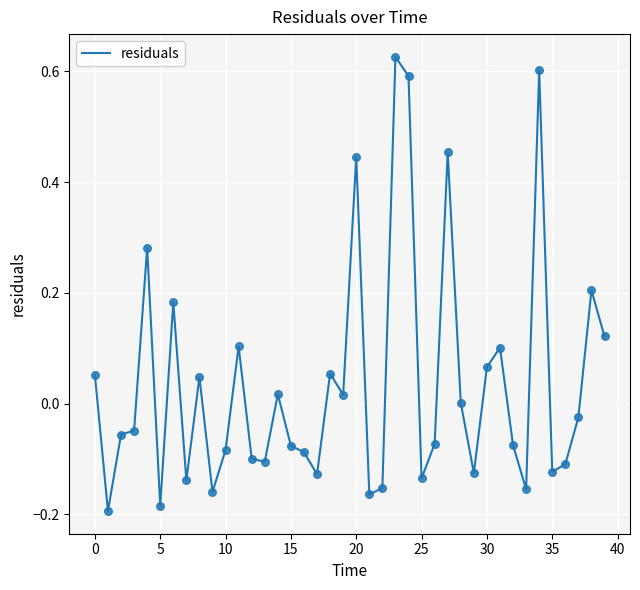

What is the difference between the maximum and minimum values?

0.8